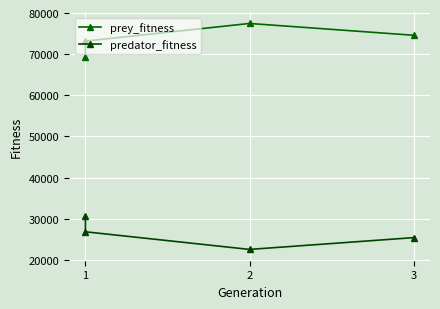

At which label is prey_fitness closest to 73379?

1